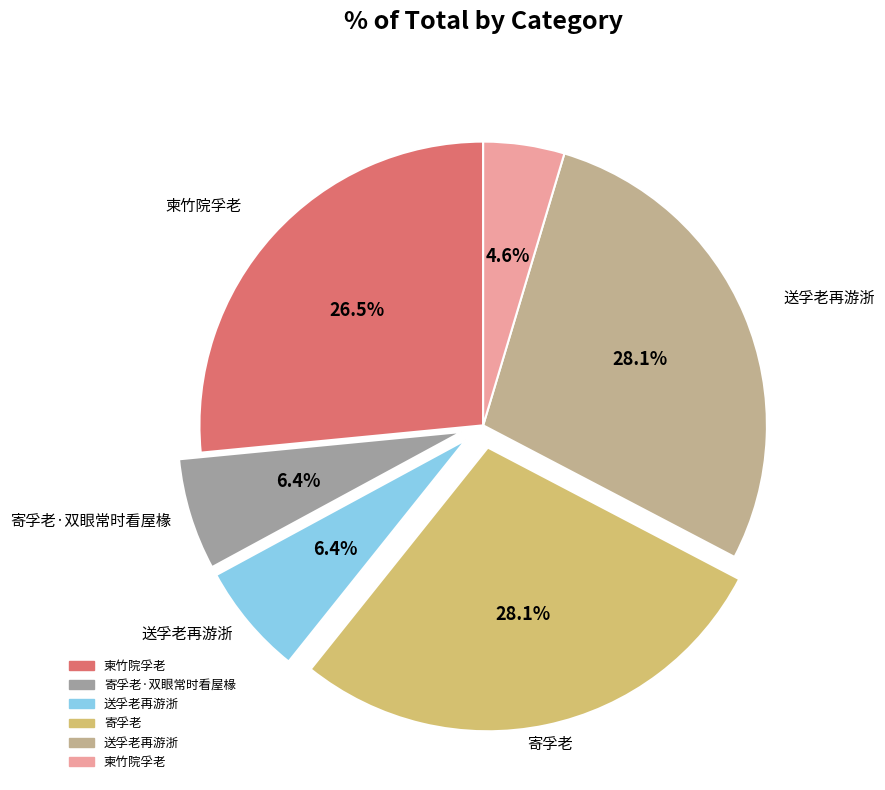

To the nearest percent, what is the average slice percentage?

17%